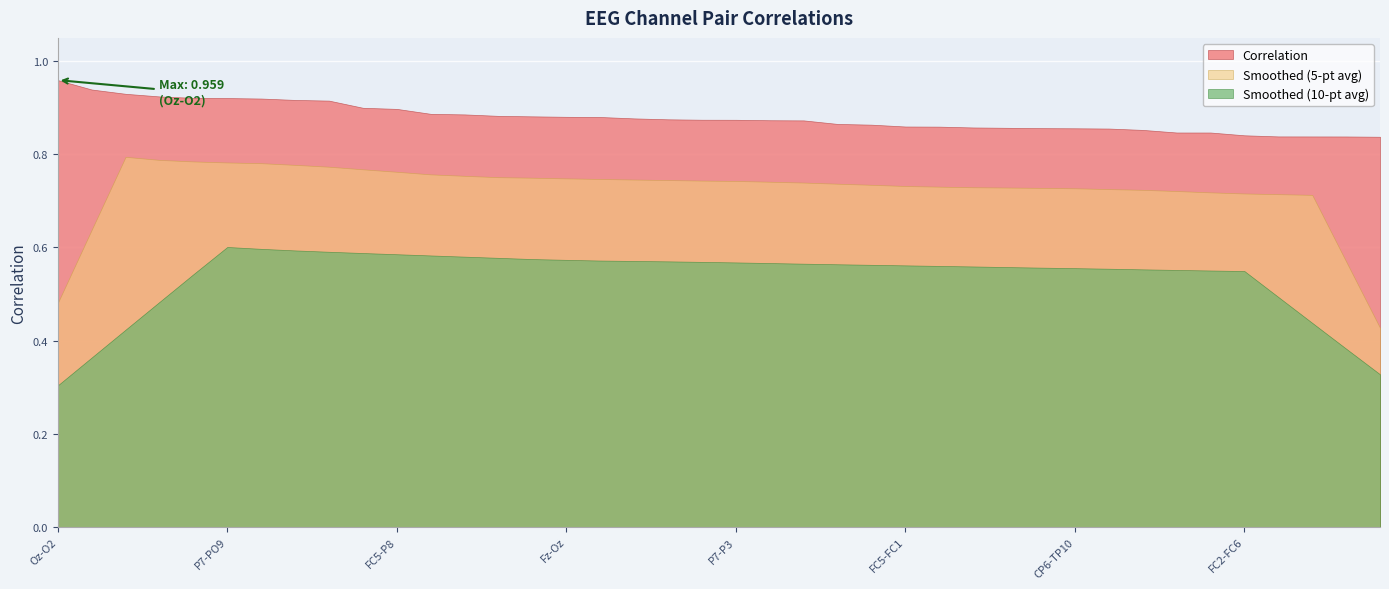

Count the number of categories in the chart.

40